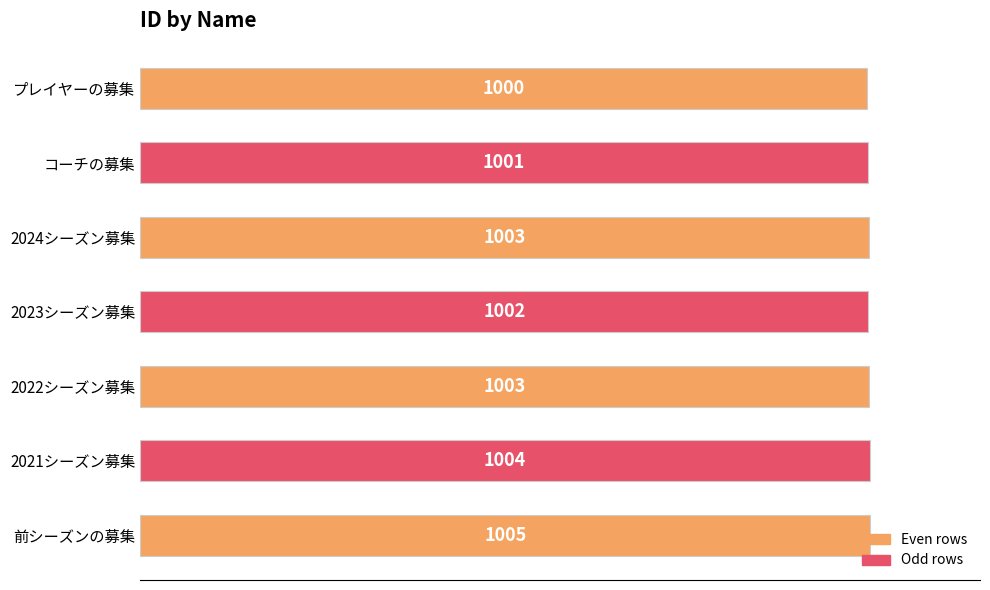

The value at 2022シーズン募集 is 1003. True or false?

True